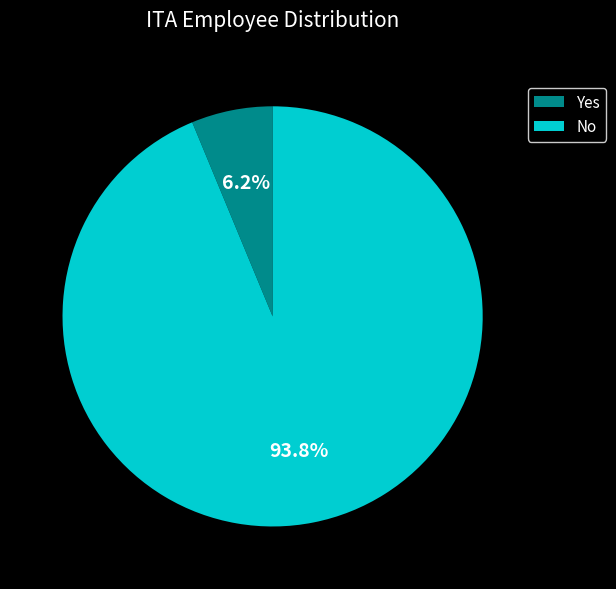

Is it true that No is 99% of the pie?

False